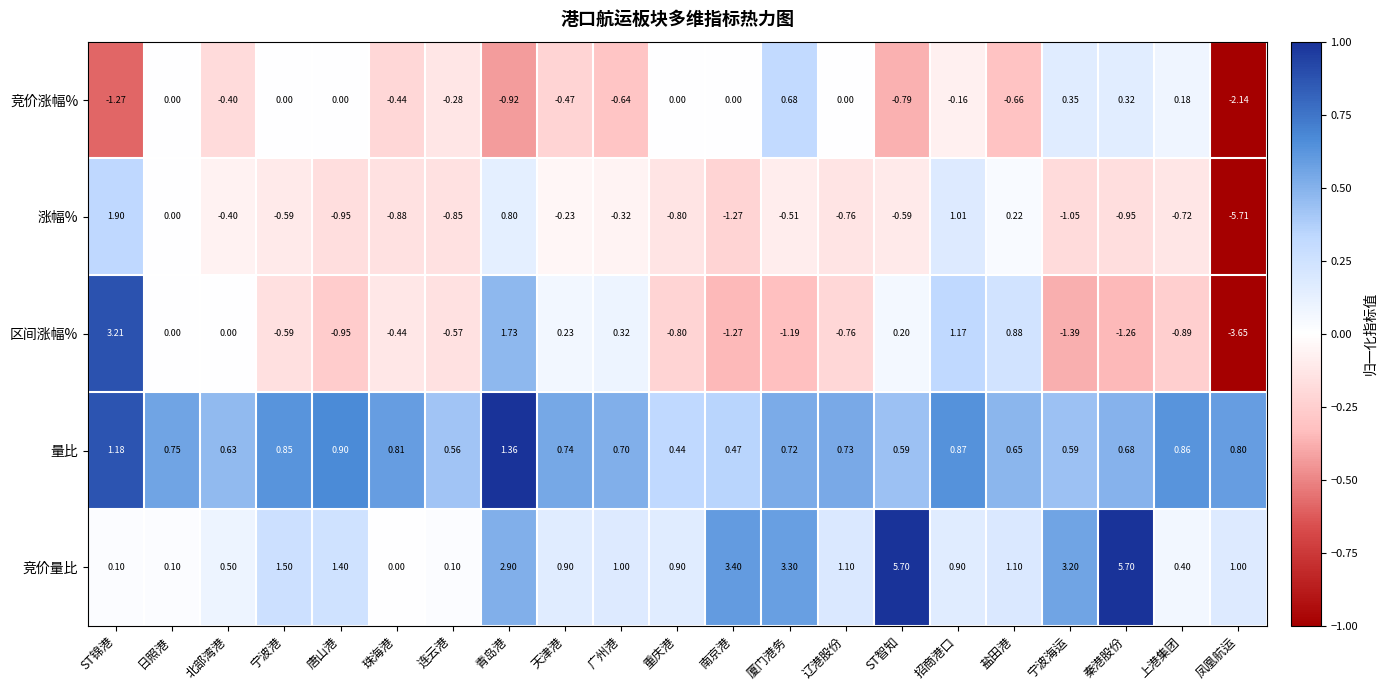

Where is 竞价量比 nearest to the value 2?

宁波港